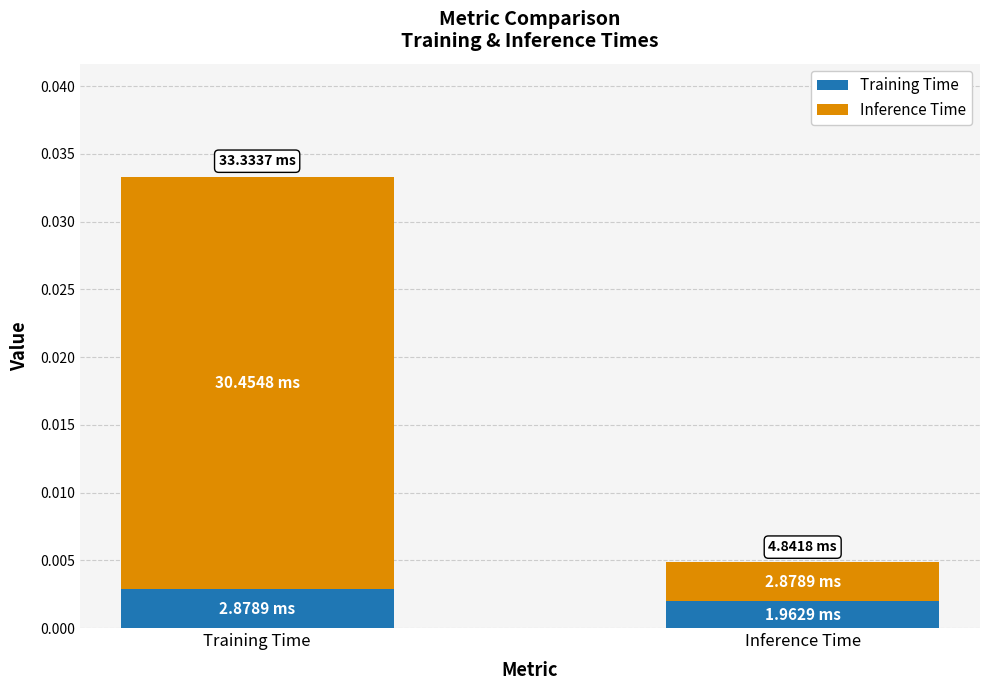

At which label is Training Time closest to 0?

Inference Time